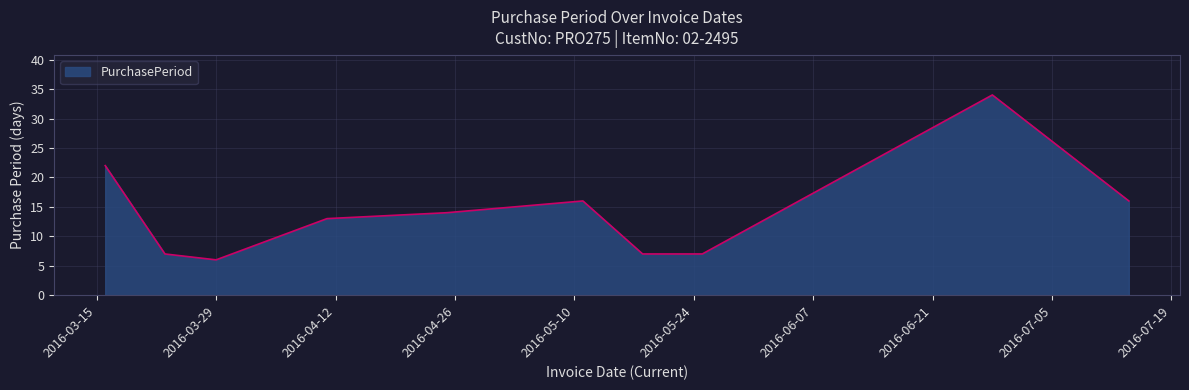

What is the greatest value displayed?

34